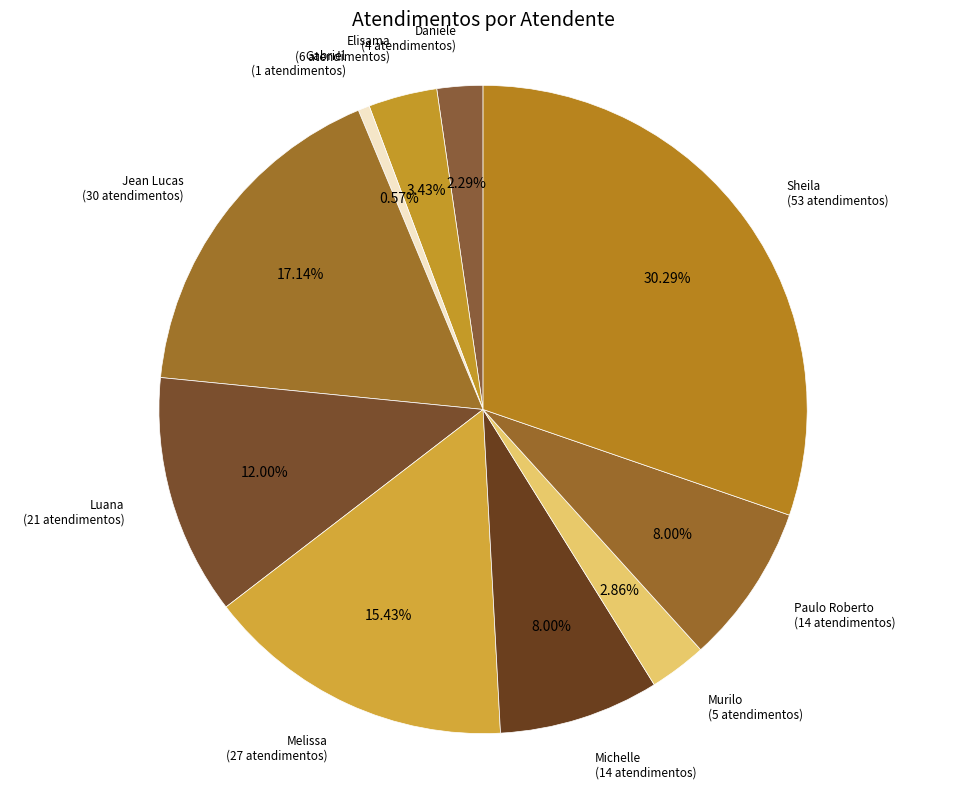

Which category has the smallest portion of the pie?

Gabriel Viana dos Santos Silva